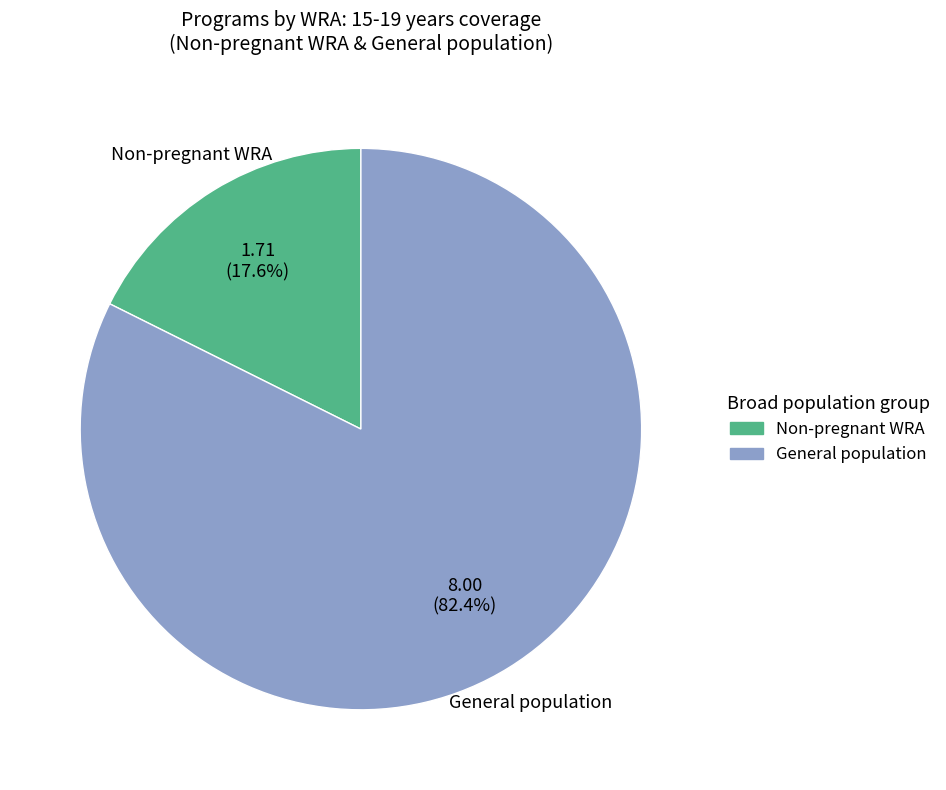

To the nearest percent, what is the difference between the largest and smallest slice percentages?

65%